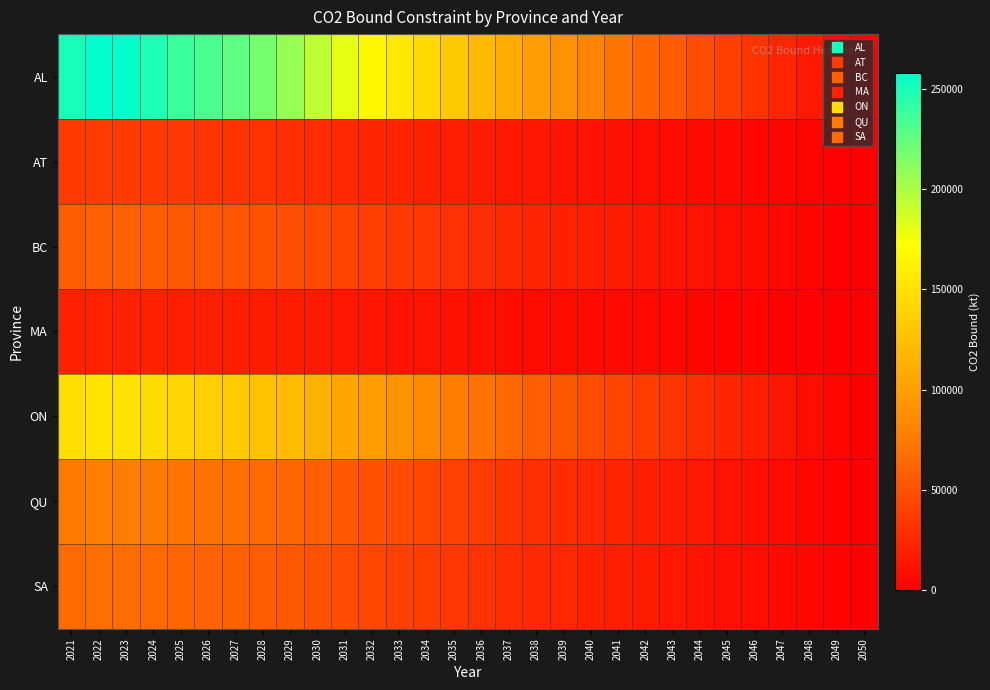

Reading left to right, what are all the values shown in this chart?

AL: 2021=250472.2	2022=258065.2	2023=256944.1	2024=248352.4	2025=238190.1	2026=232767.4	2027=226480.9	2028=218075.6	2029=207017.8	2030=193624.7	2031=179944.2	2032=166284.2	2033=155818.0	2034=143999.8	2035=131923.4	2036=120709.8	2037=109713.3	2038=99638.7	2039=90883.3	2040=82111.0	2041=72480.6	2042=64377.2	2043=56155.2	2044=47819.6	2045=39760.2	2046=31773.8	2047=23685.1	2048=15786.6	2049=7867.9	2050=0.0
AT: 2021=35600.1	2022=36679.3	2023=36520.0	2024=35298.8	2025=33854.4	2026=33083.7	2027=32190.2	2028=30995.5	2029=29423.8	2030=27520.3	2031=25575.8	2032=23634.3	2033=22146.7	2034=20467.0	2035=18750.5	2036=17156.7	2037=15593.8	2038=14161.9	2039=12917.4	2040=11670.6	2041=10301.8	2042=9150.0	2043=7981.4	2044=6796.7	2045=5651.2	2046=4516.1	2047=3366.4	2048=2243.8	2049=1118.3	2050=0.0
BC: 2021=58094.7	2022=59855.8	2023=59595.8	2024=57603.0	2025=55246.0	2026=53988.2	2027=52530.1	2028=50580.6	2029=48015.8	2030=44909.4	2031=41736.4	2032=38568.1	2033=36140.5	2034=33399.4	2035=30598.4	2036=27997.5	2037=25447.0	2038=23110.3	2039=21079.5	2040=19044.9	2041=16811.2	2042=14931.7	2043=13024.7	2044=11091.3	2045=9222.0	2046=7369.6	2047=5493.6	2048=3661.6	2049=1824.9	2050=0.0
MA: 2021=20245.1	2022=20858.8	2023=20768.2	2024=20073.8	2025=19252.4	2026=18814.1	2027=18306.0	2028=17626.6	2029=16732.8	2030=15650.3	2031=14544.5	2032=13440.4	2033=12594.4	2034=11639.2	2035=10663.1	2036=9756.7	2037=8867.9	2038=8053.6	2039=7345.9	2040=6636.9	2041=5858.4	2042=5203.5	2043=4538.9	2044=3865.2	2045=3213.7	2046=2568.2	2047=1914.4	2048=1276.0	2049=636.0	2050=0.0
ON: 2021=147290.6	2022=151755.7	2023=151096.4	2024=146044.0	2025=140068.1	2026=136879.2	2027=133182.4	2028=128239.7	2029=121737.1	2030=113861.3	2031=105816.4	2032=97783.7	2033=91629.0	2034=84679.3	2035=77577.8	2036=70983.6	2037=64517.1	2038=58592.7	2039=53444.1	2040=48285.5	2041=42622.3	2042=37857.1	2043=33022.2	2044=28120.4	2045=23381.0	2046=18684.6	2047=13928.1	2048=9283.4	2049=4626.7	2050=0.0
QU: 2021=75796.9	2022=78094.7	2023=77755.4	2024=75155.5	2025=72080.2	2026=70439.2	2027=68536.8	2028=65993.2	2029=62646.9	2030=58594.0	2031=54454.0	2032=50320.3	2033=47153.1	2034=43576.7	2035=39922.2	2036=36528.7	2037=33201.0	2038=30152.3	2039=27502.8	2040=24848.1	2041=21933.8	2042=19481.6	2043=16993.5	2044=14471.0	2045=12032.1	2046=9615.3	2047=7167.5	2048=4777.3	2049=2381.0	2050=0.0
SA: 2021=65625.5	2022=67614.9	2023=67321.2	2024=65070.1	2025=62407.5	2026=60986.7	2027=59339.6	2028=57137.3	2029=54240.1	2030=50731.0	2031=47146.6	2032=43567.6	2033=40825.4	2034=37729.0	2035=34564.9	2036=31626.8	2037=28745.7	2038=26106.0	2039=23812.1	2040=21513.7	2041=18990.4	2042=16867.3	2043=14713.1	2044=12529.1	2045=10417.5	2046=8325.0	2047=6205.7	2048=4136.2	2049=2061.4	2050=0.0